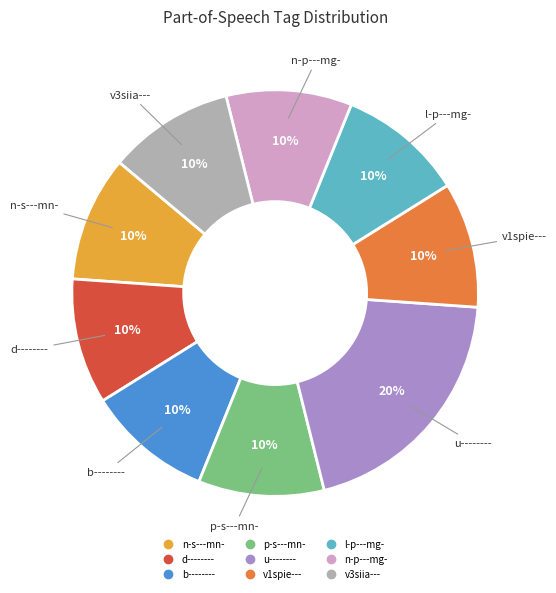

Does any single category account for the majority?

No